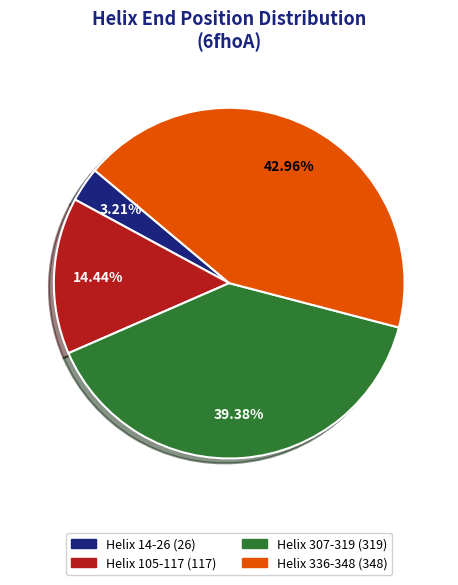

Between Helix 14-26 and Helix 336-348, which is larger?

Helix 336-348